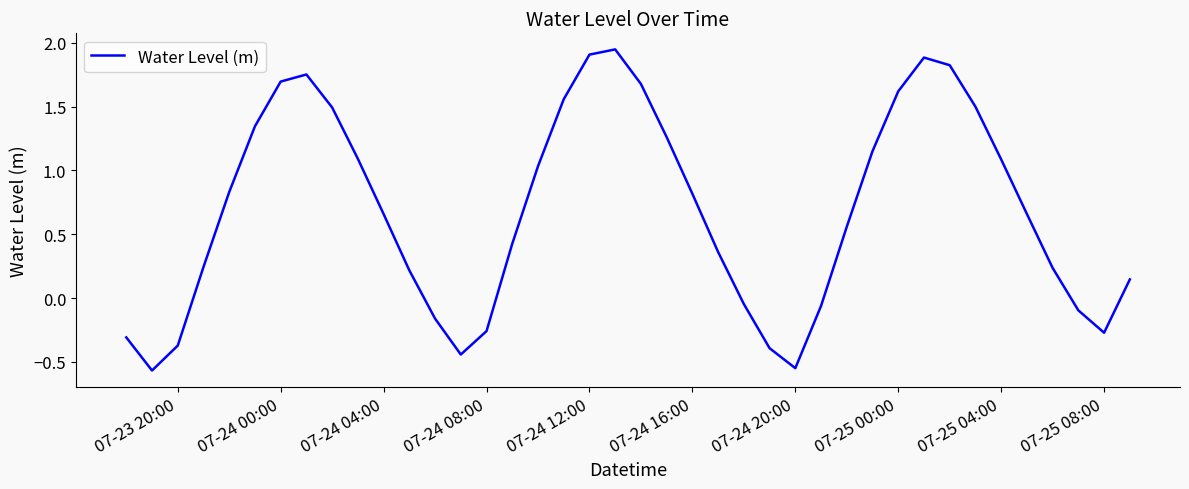

What is the difference between the maximum and minimum values?

2.5